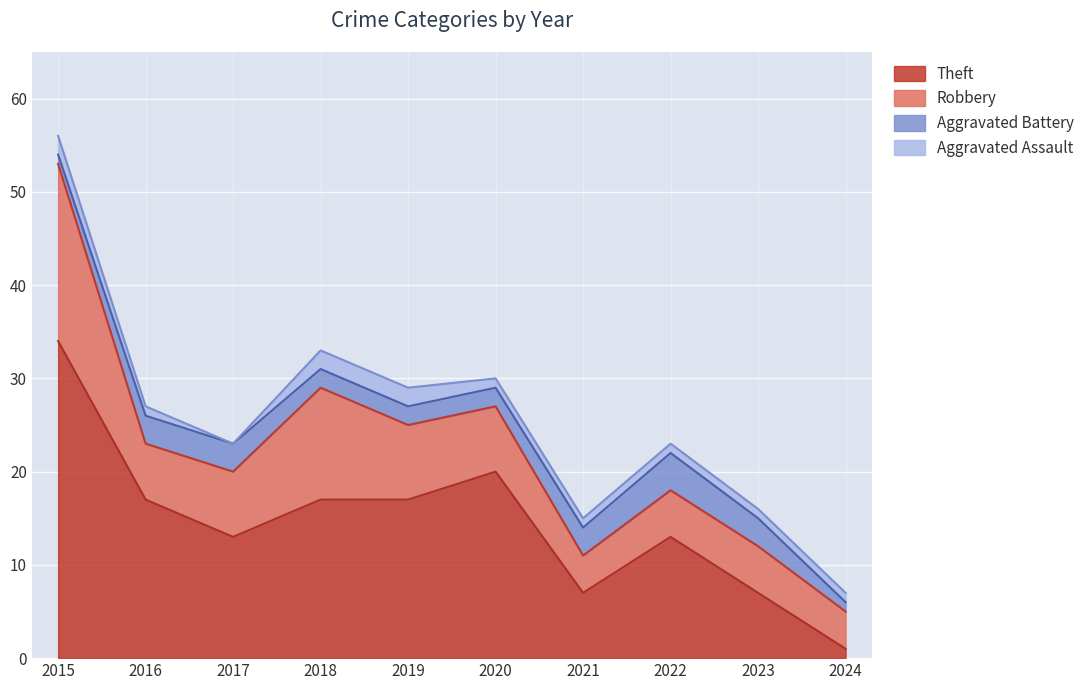

Which has a higher value, 2022 or 2017?

2022